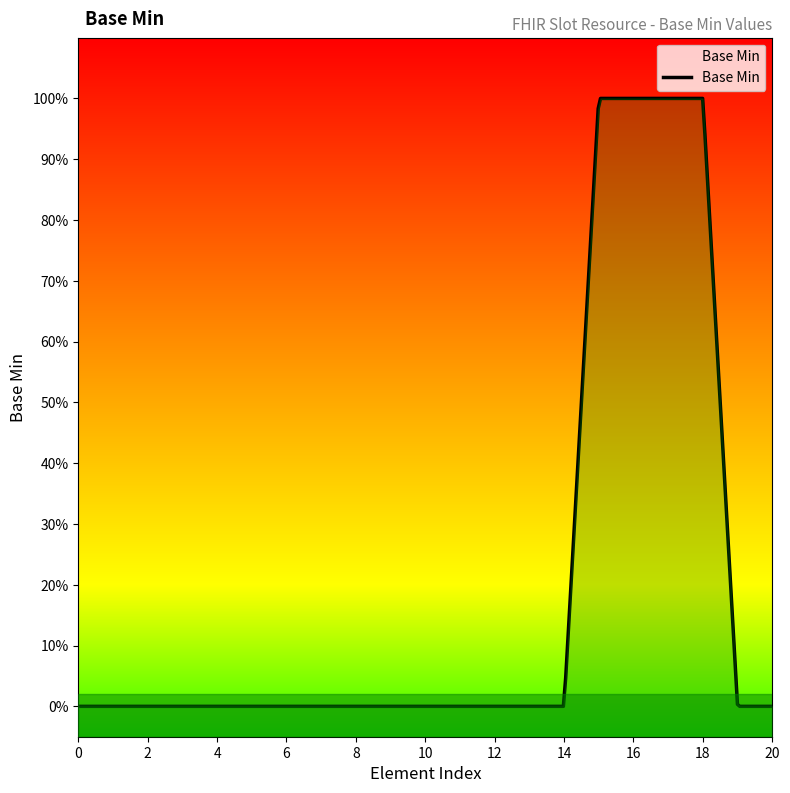

The value at Slot.appointmentType is 0. True or false?

True